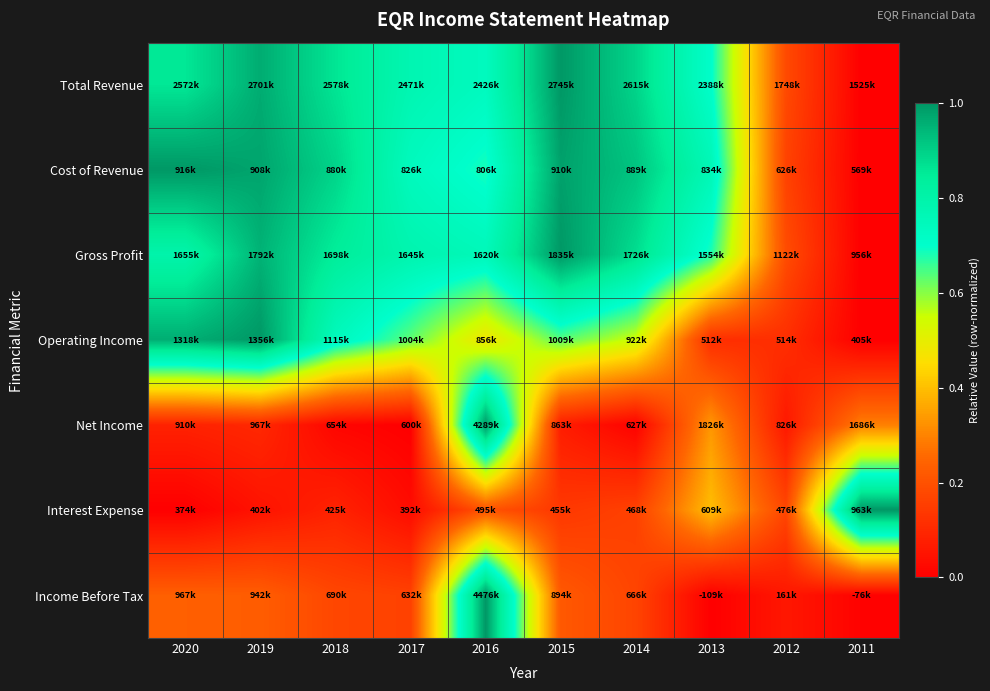

At how many categories does at least one series exceed 0?

10